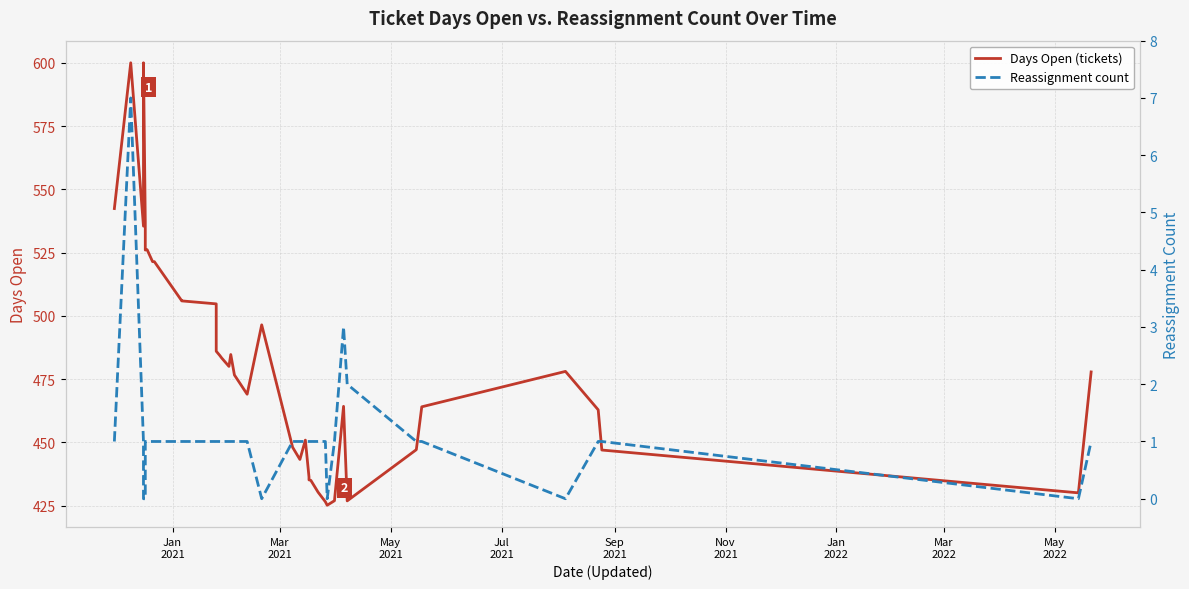

How many interior local peaks does the Reassignment count series have?

2